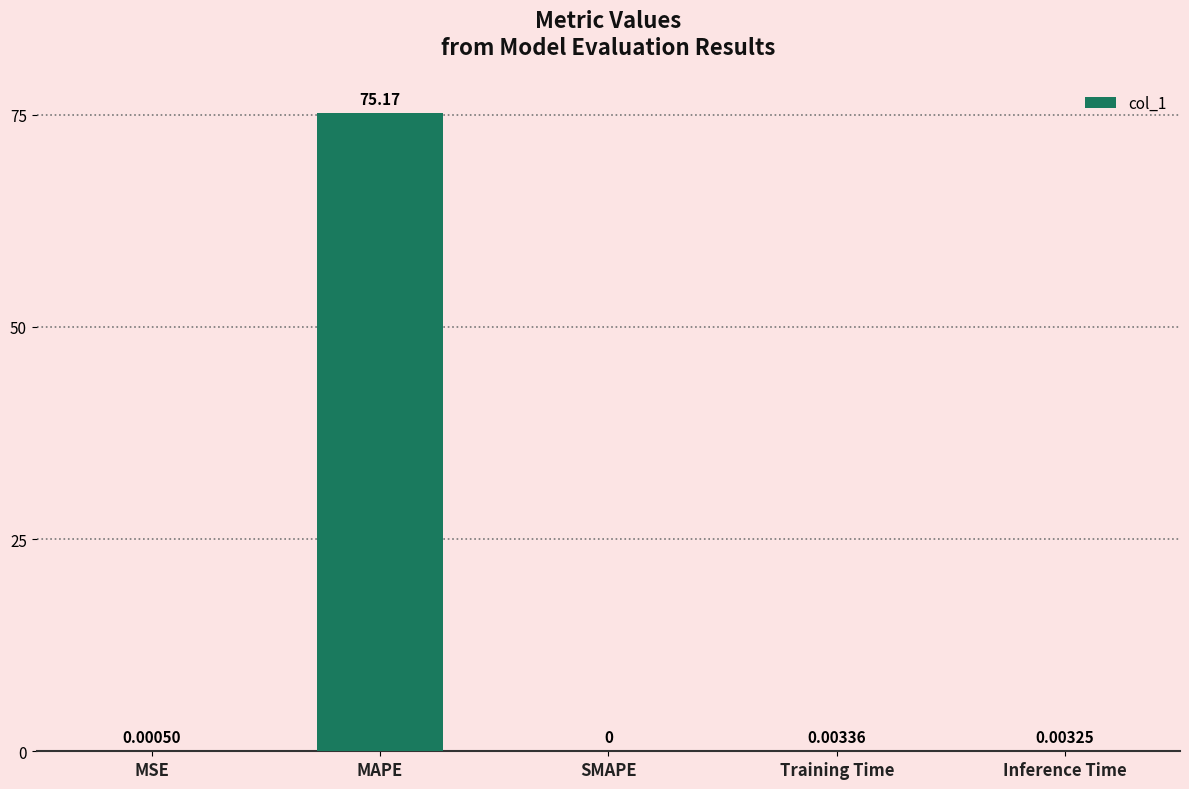

Which has a higher value, MAPE or Training Time?

MAPE